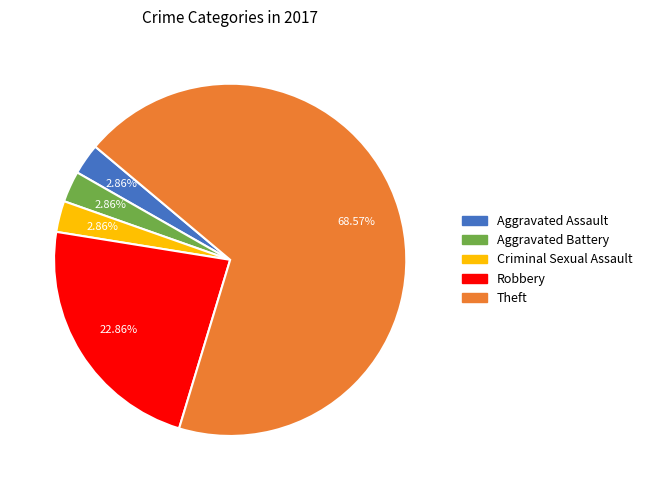

To the nearest percent, what percentage of the pie is Theft?

69%